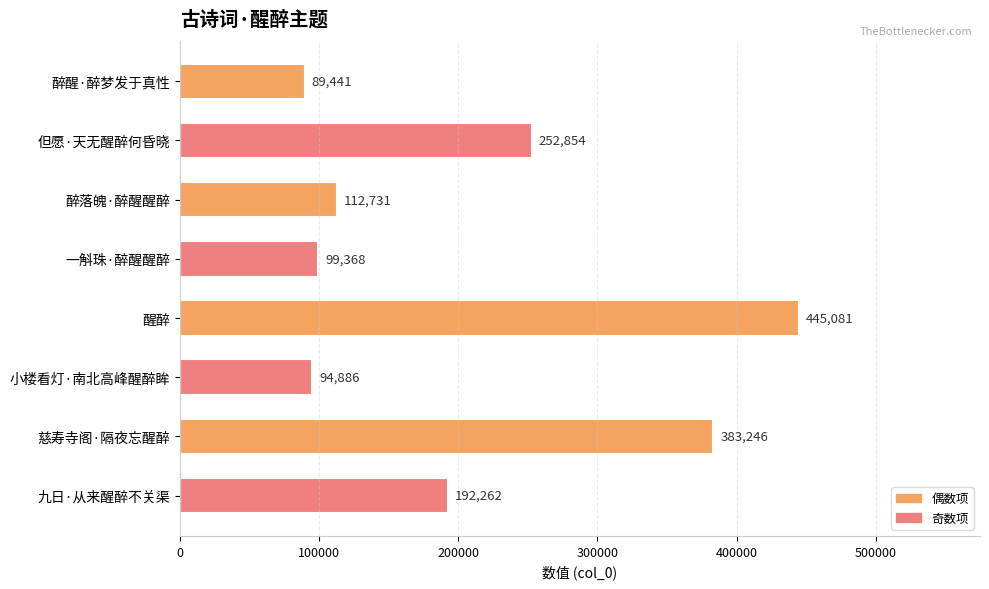

How many bars are there in total?

8